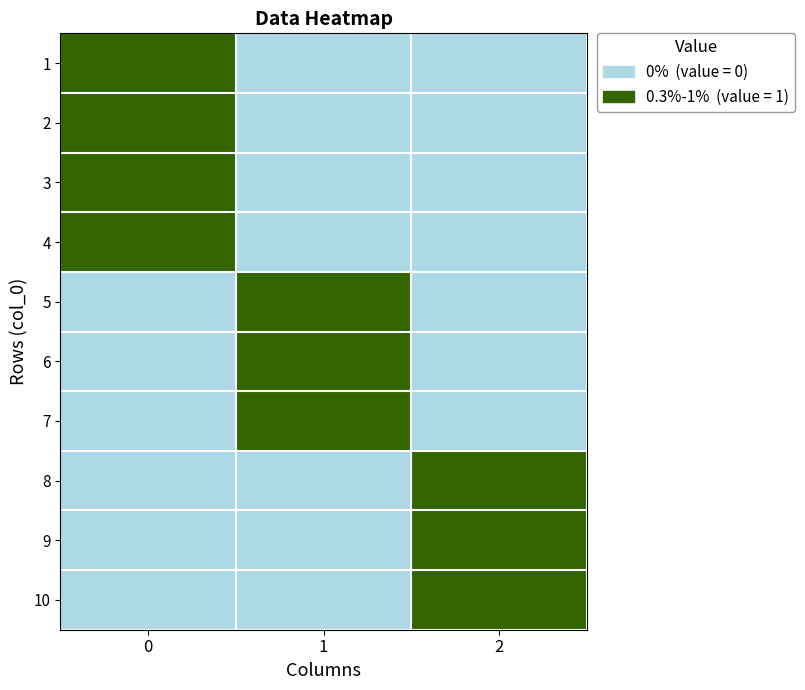

Count the number of data series in this chart.

10